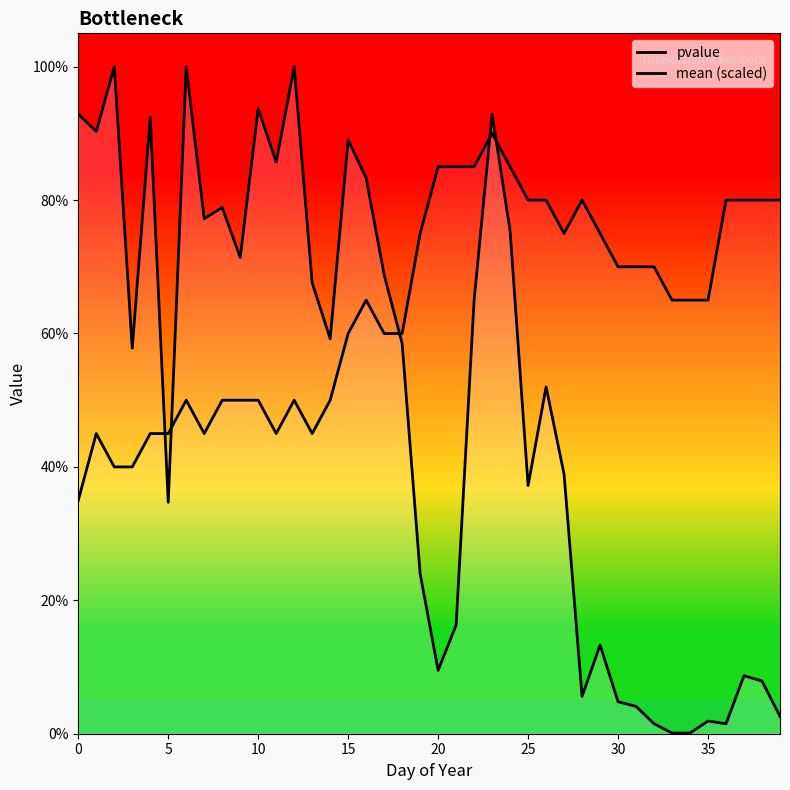

True or false: mean (scaled) has more than 1 points higher than both neighbors.

True